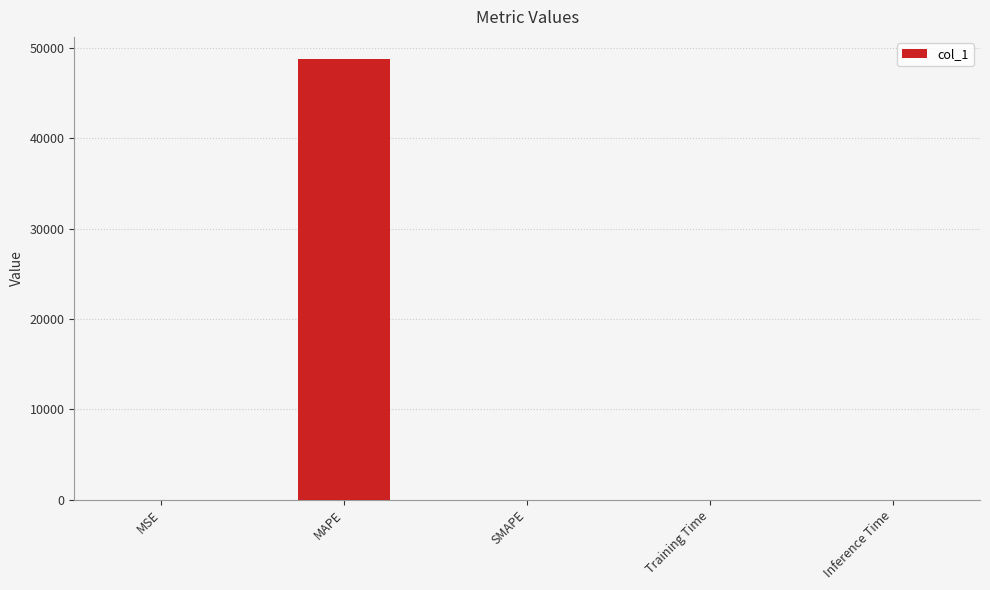

True or false: the data shows 65851.6 at MAPE.

False